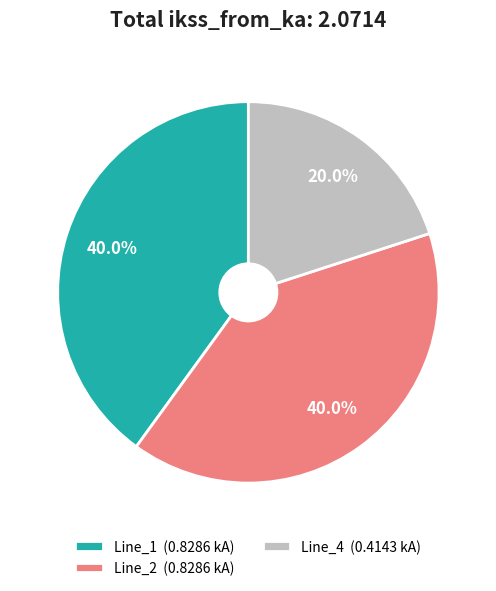

Does Line_4 (0.4143 kA) represent more than half of the total?

No